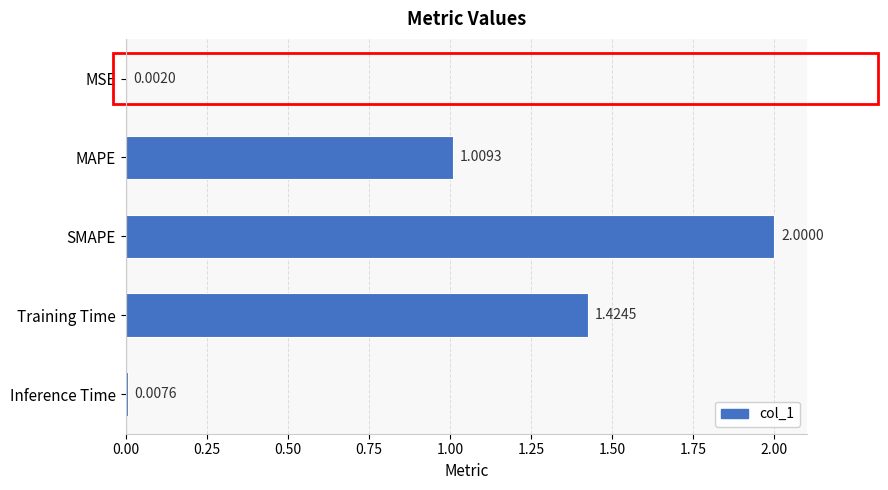

At which category does the chart reach its peak across all series?

SMAPE